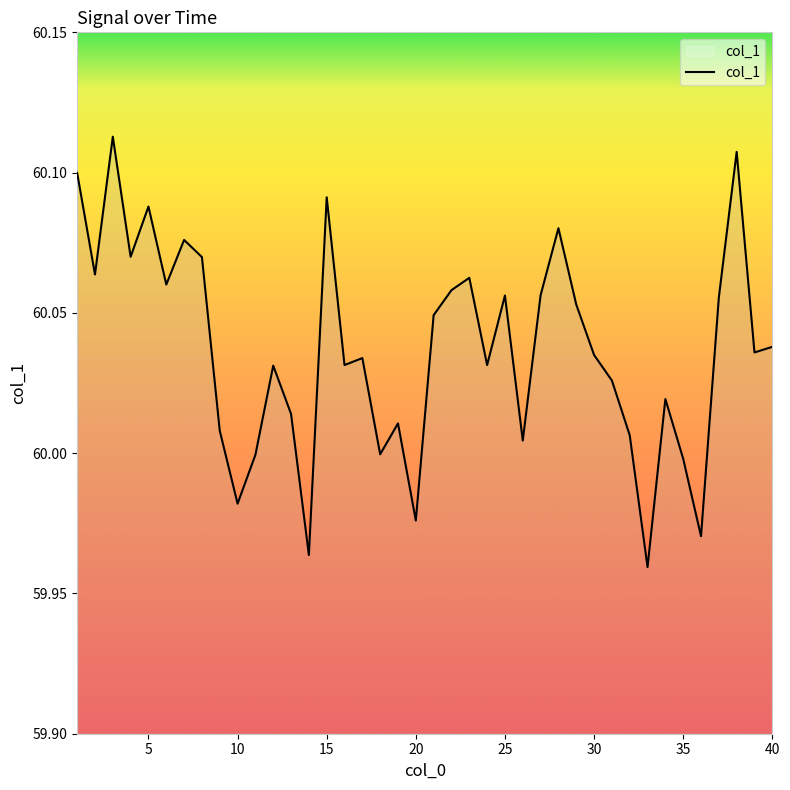

Does the chart have visible grid lines?

No